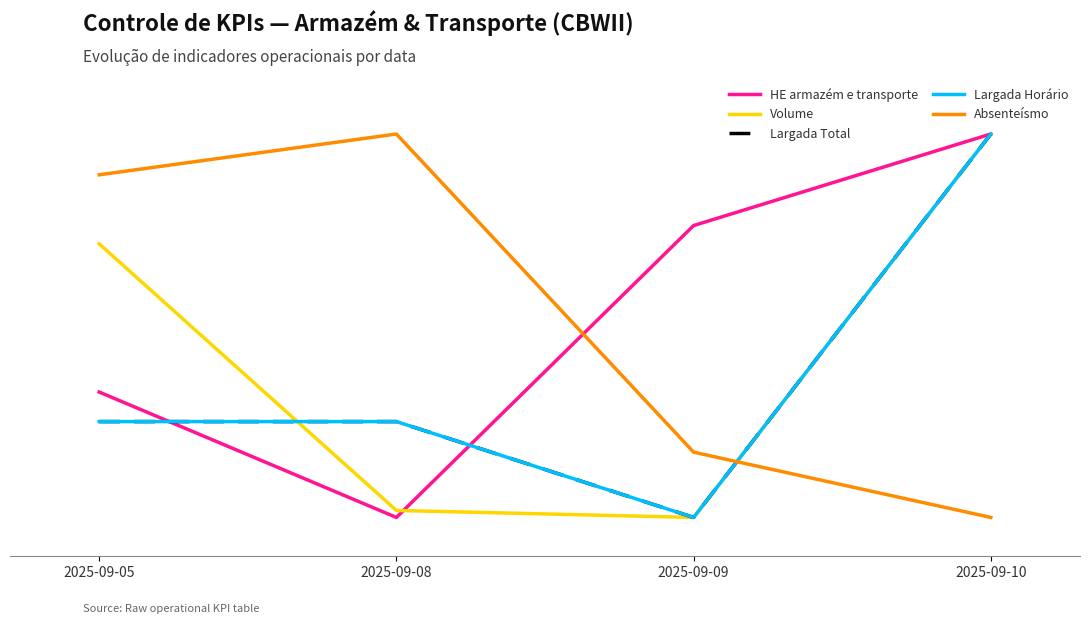

Is this an area chart (filled region under the line)?

No